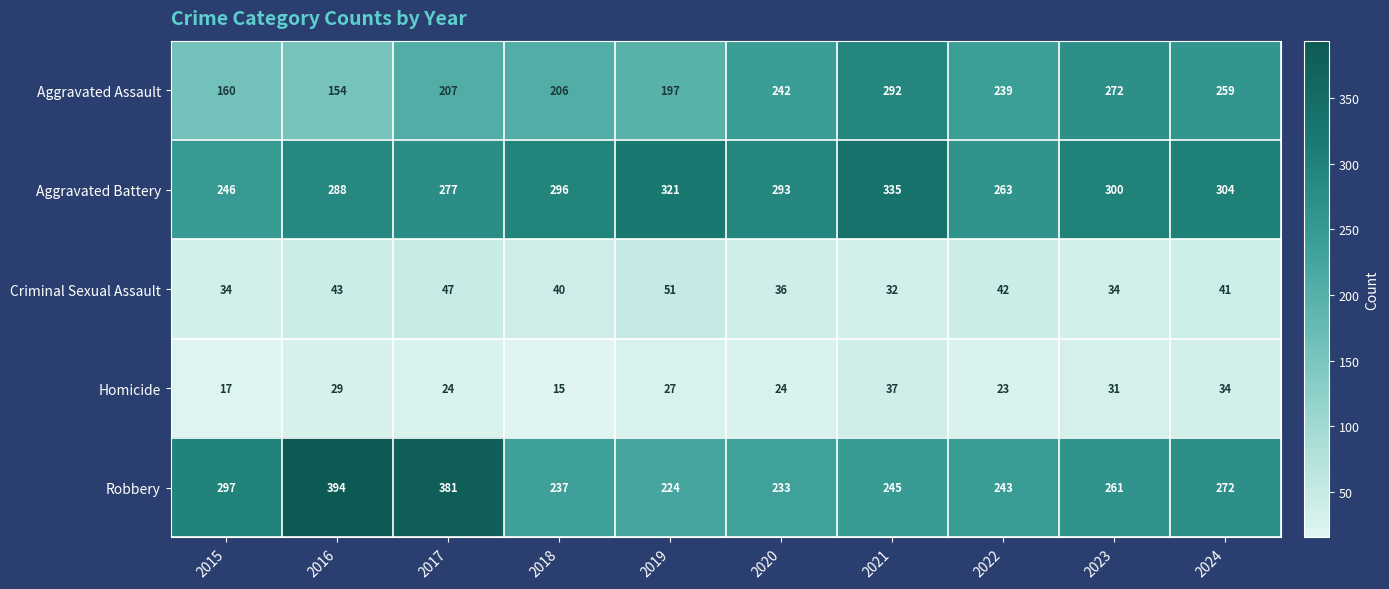

Which series has the largest total across all categories?

Aggravated Battery